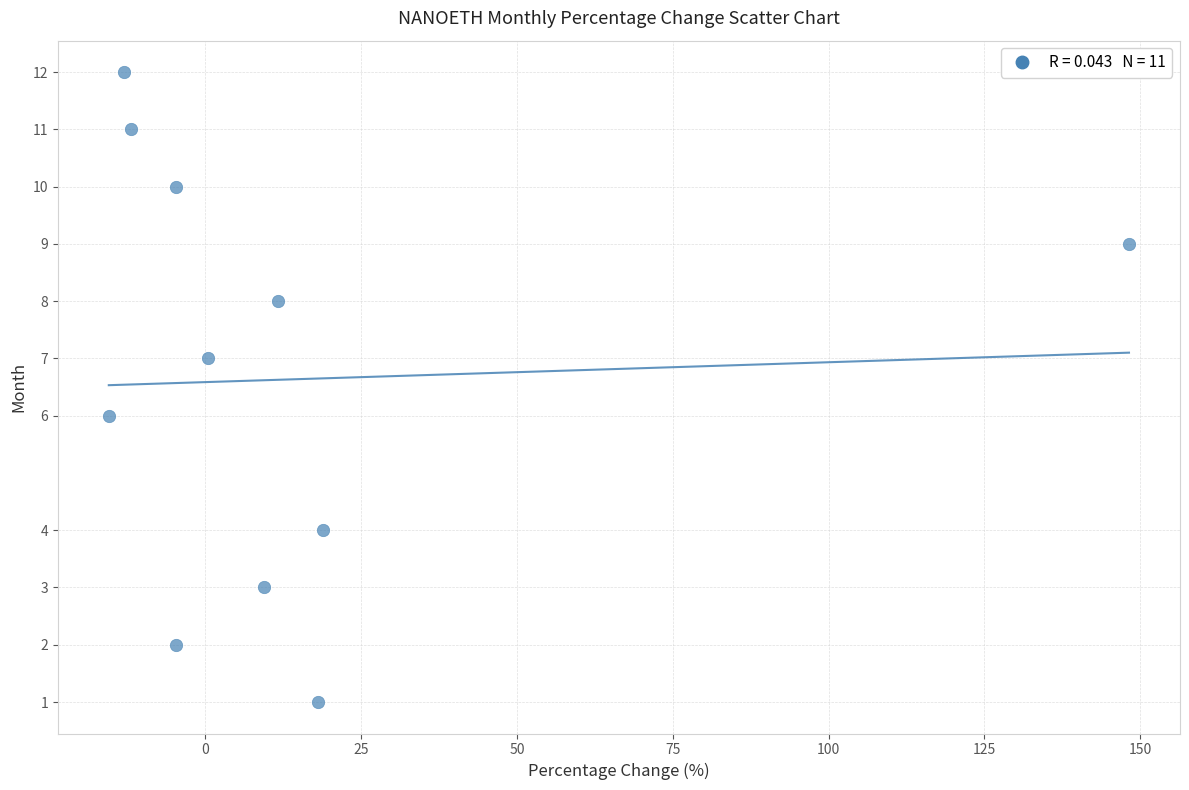

What is the range of Y values (max minus min)?

11